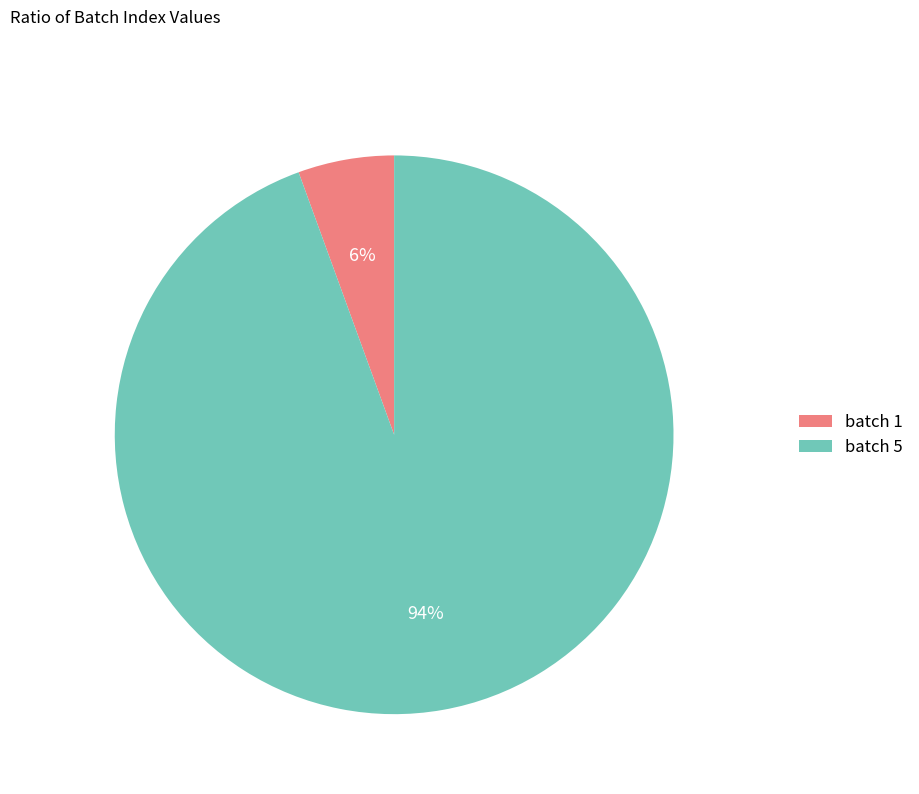

Which slice is the smallest?

batch 1